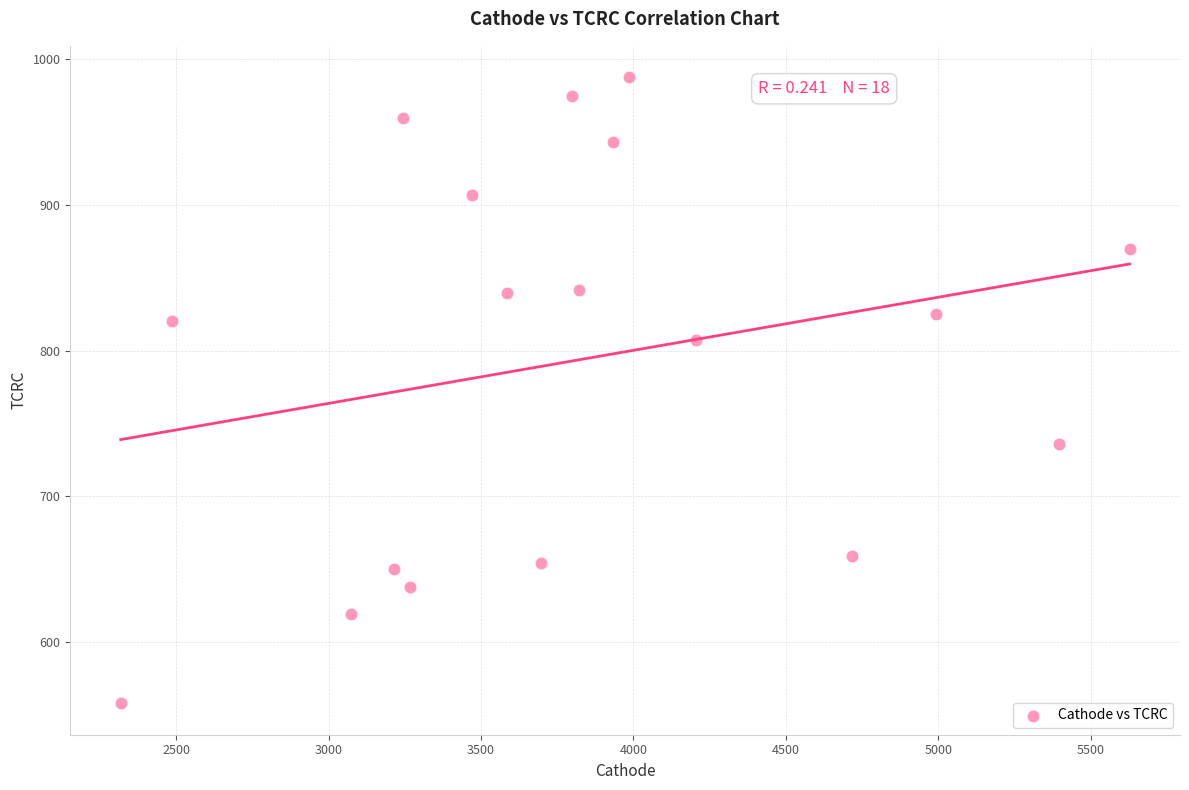

What is the range of X values (max minus min)?

3309.9